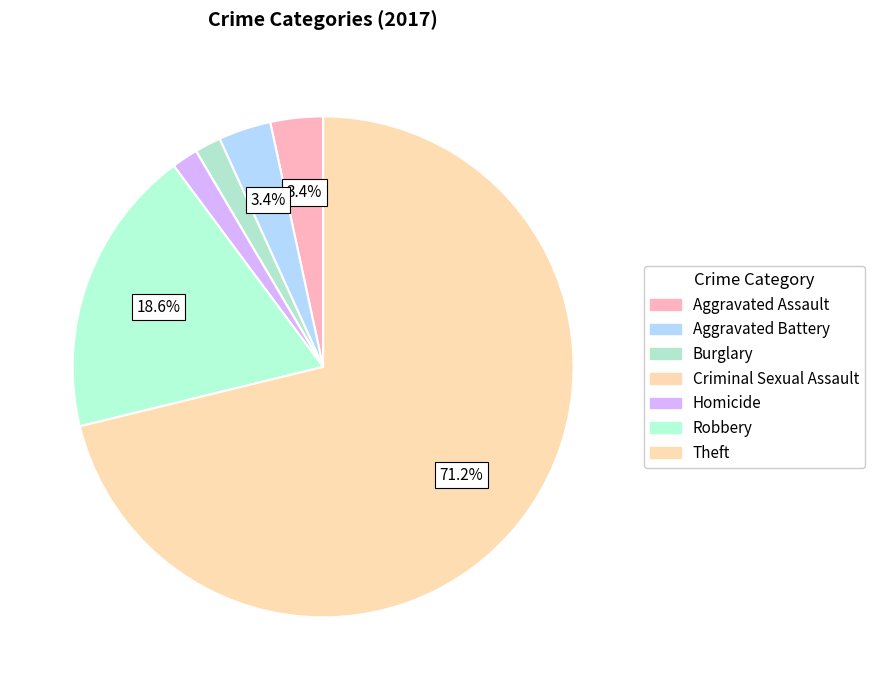

Is the sum of Homicide and Robbery greater than half?

No